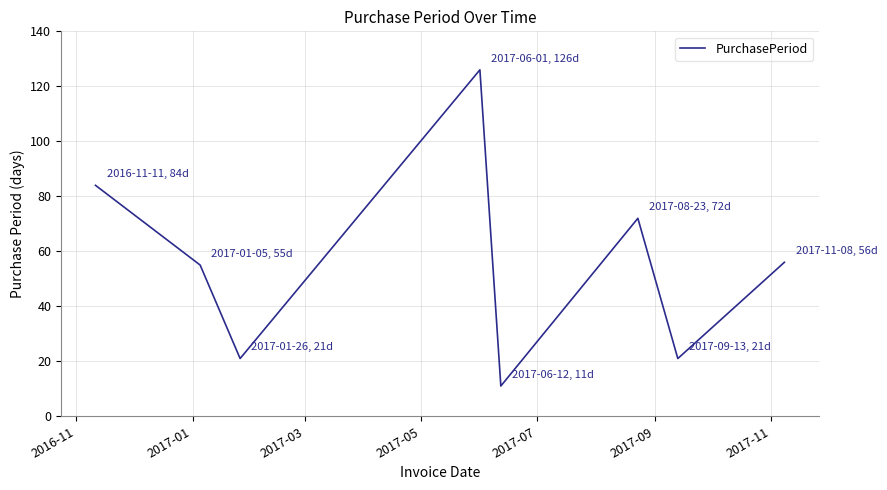

What is the greatest value displayed?

126